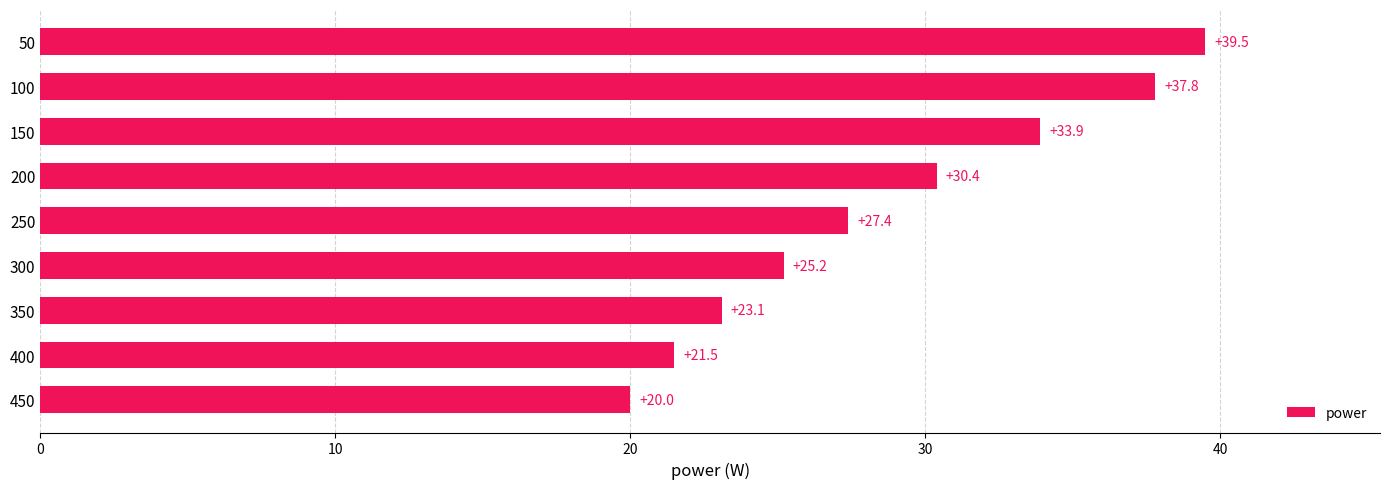

Are the bars horizontal?

Yes